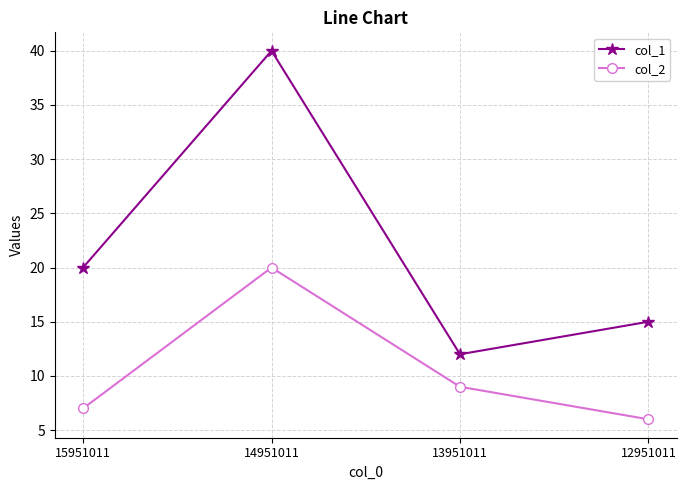

List the labels in order of col_1 value, smallest first.

13951011, 12951011, 15951011, 14951011